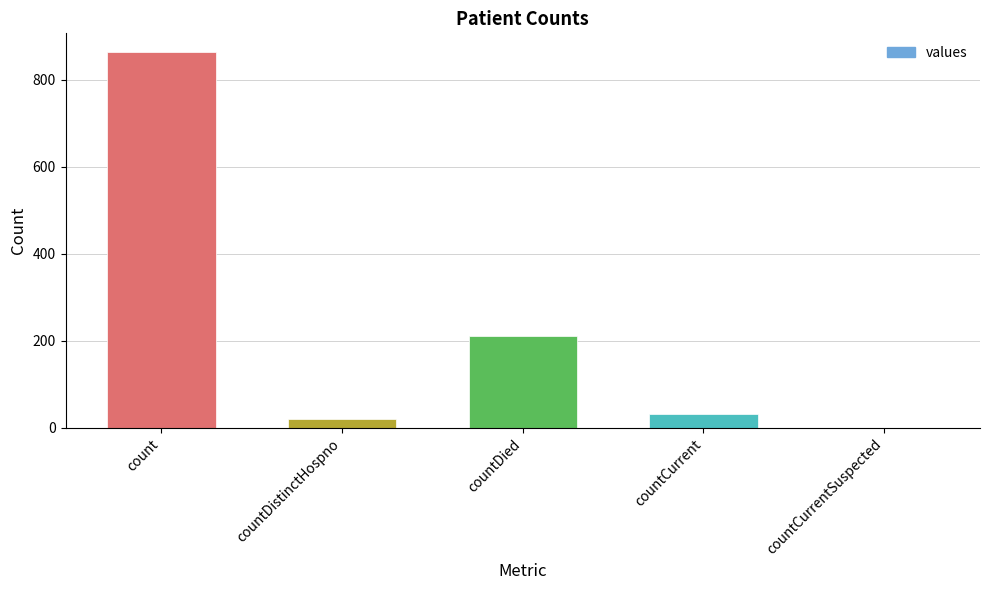

What is the sum of all values?

1129